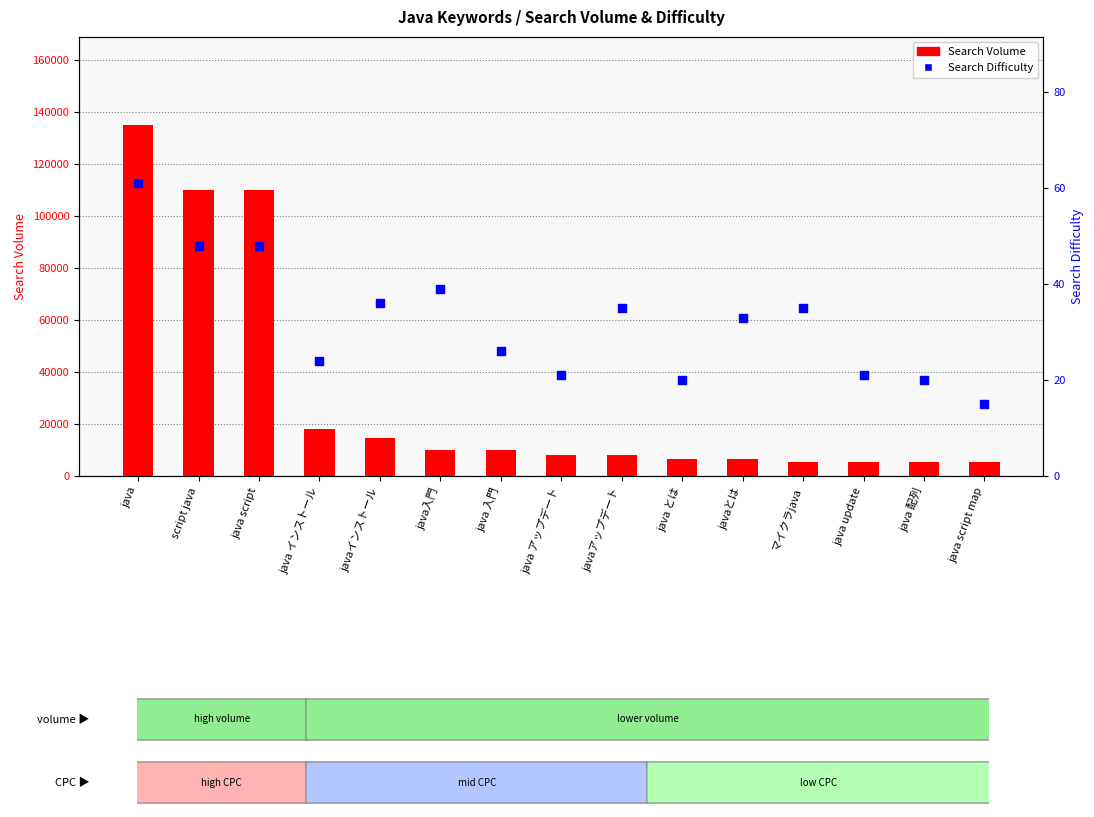

What is the total value across all series at java 入門?

9926